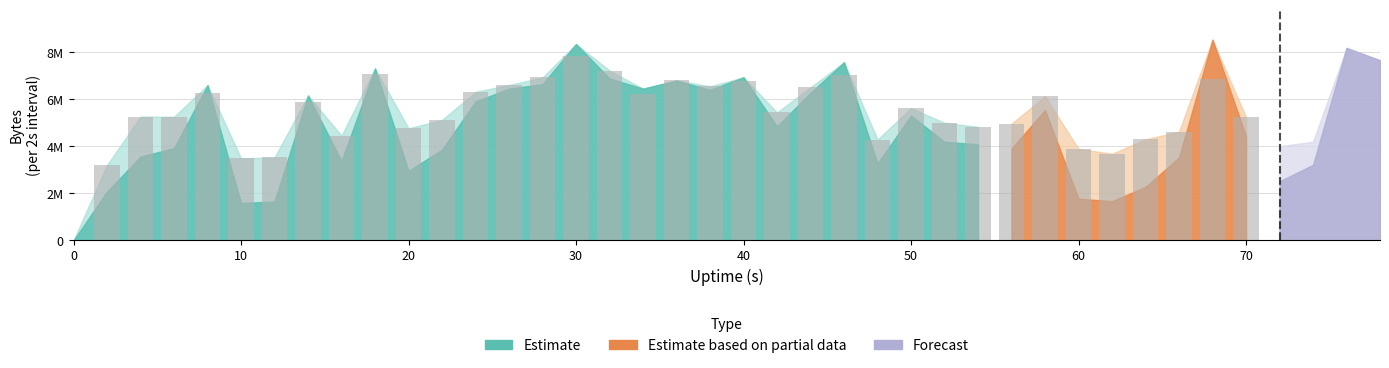

How many distinct data groups are displayed?

4